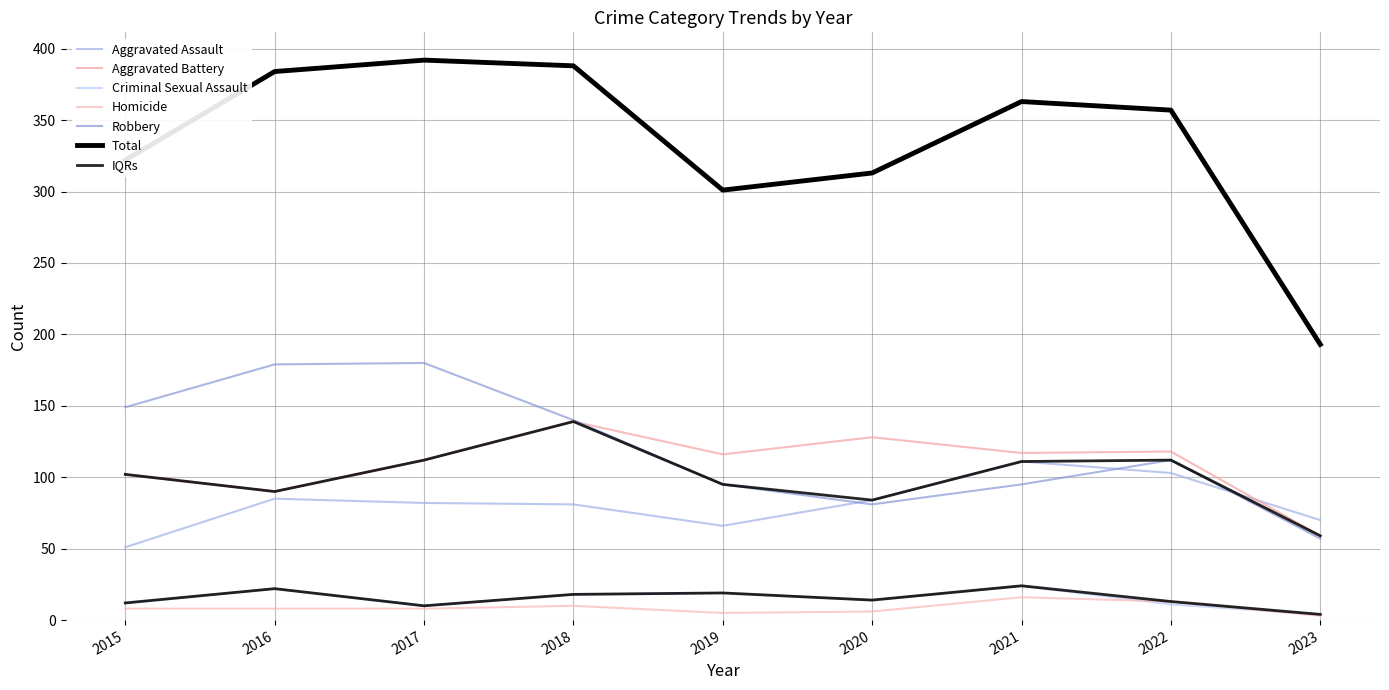

True or false: Aggravated Battery and Homicide intersect in this chart.

False